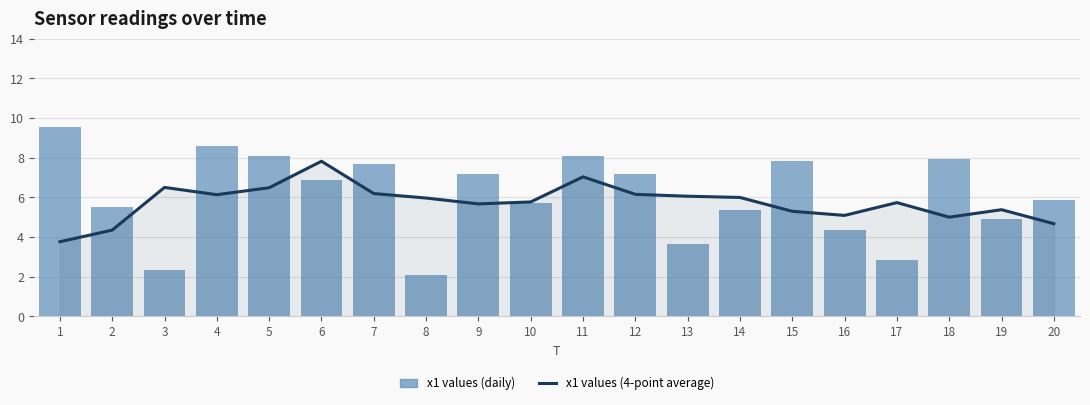

Reading left to right, extract all data points from this chart.

x1 values (4-point average): 1=3.8	2=4.4	3=6.5	4=6.1	5=6.5	6=7.8	7=6.2	8=6.0	9=5.7	10=5.8	11=7.0	12=6.2	13=6.1	14=6.0	15=5.3	16=5.1	17=5.7	18=5.0	19=5.4	20=4.7
x1 values (daily): 1=9.6	2=5.5	3=2.3	4=8.6	5=8.1	6=6.9	7=7.7	8=2.1	9=7.2	10=5.7	11=8.1	12=7.2	13=3.7	14=5.3	15=7.8	16=4.4	17=2.8	18=7.9	19=4.9	20=5.9